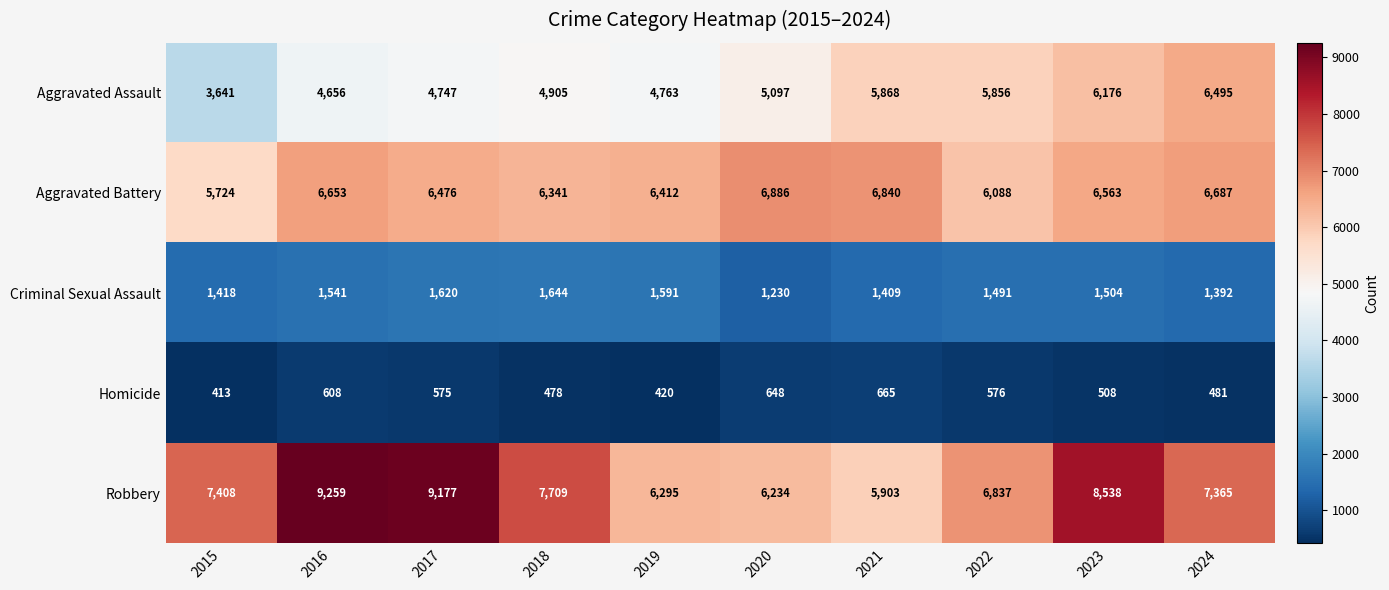

What is the lowest value of the Aggravated Battery series?

5724